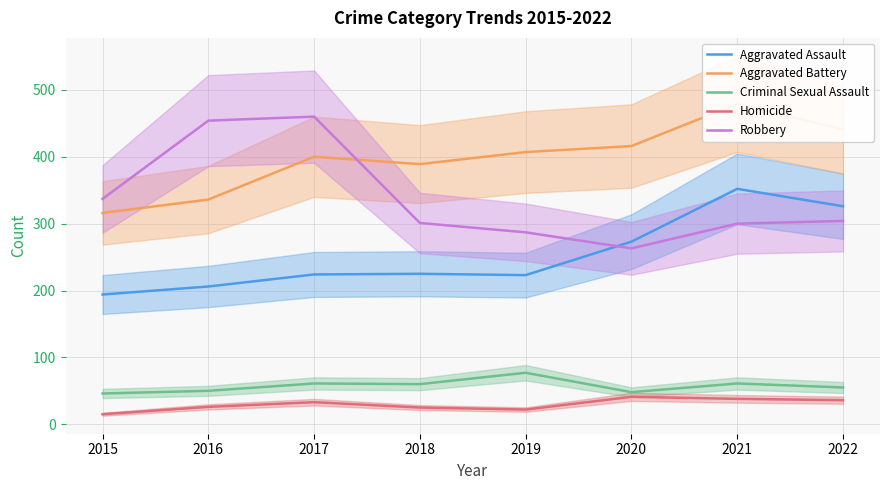

At which label does Robbery reach its minimum?

2020